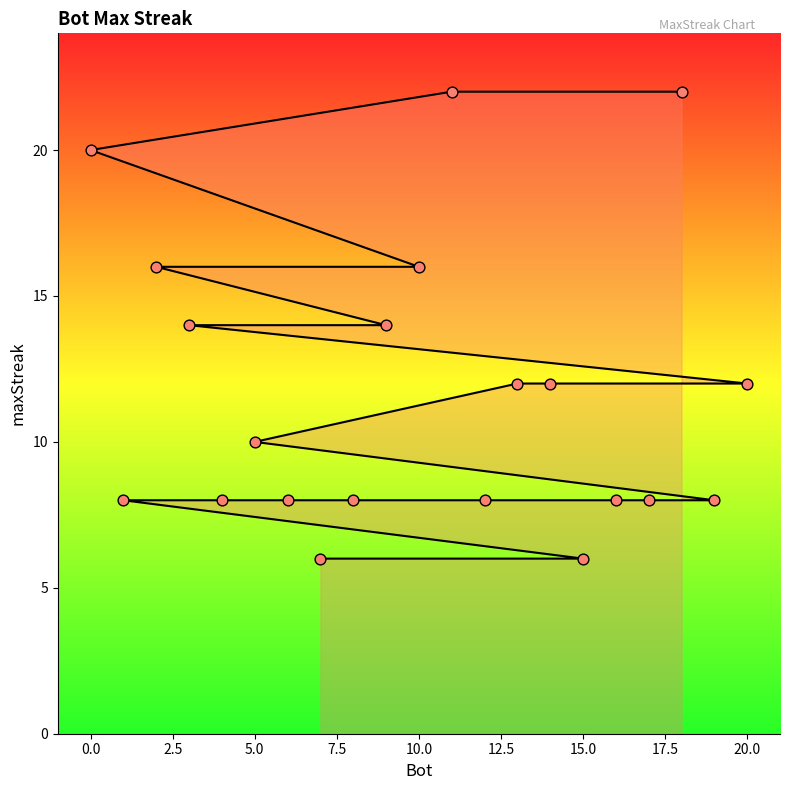

What is the change in value from −2.5 to 15.0?

-10